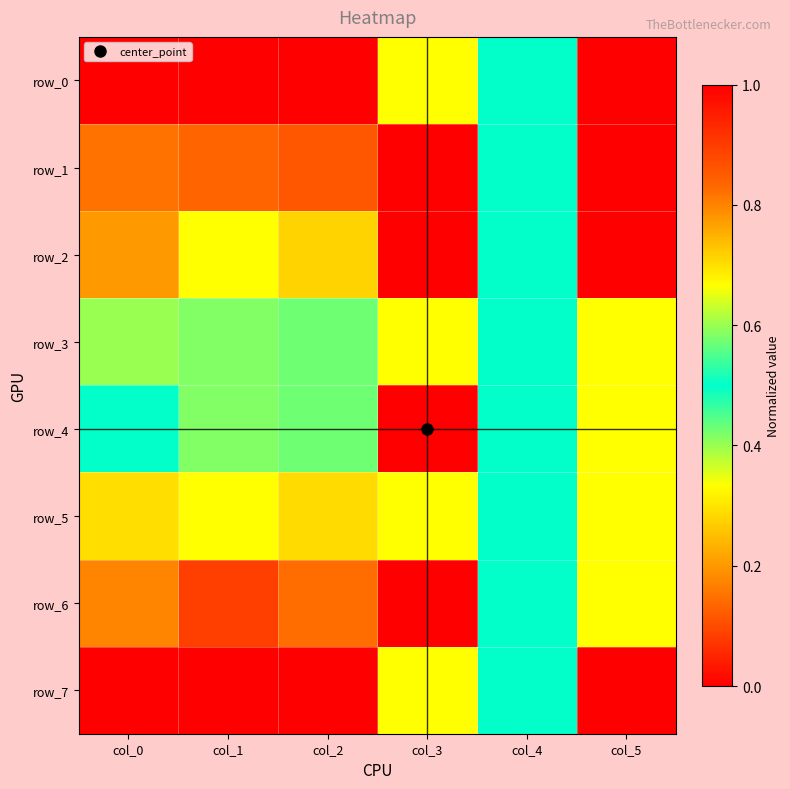

What is the difference between the maximum and second lowest values in the row_5 series?

0.4